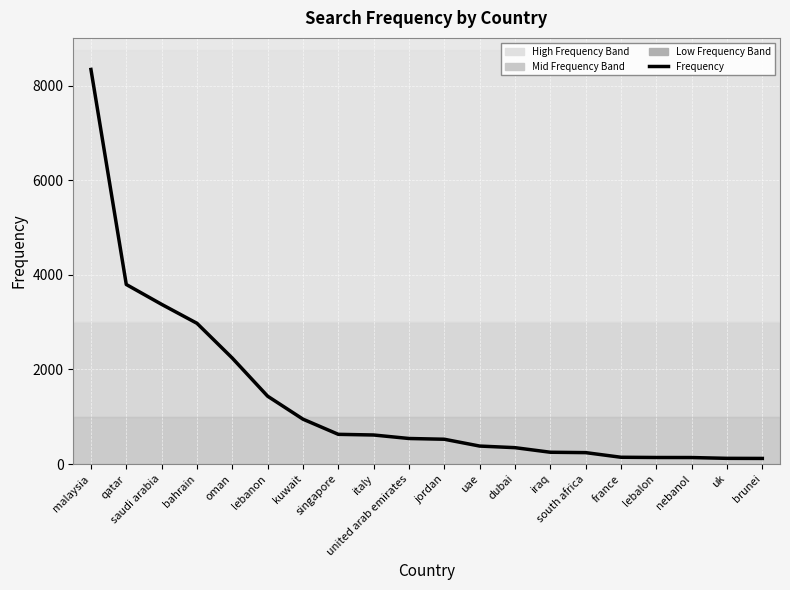

True or false: the data shows 227 at kuwait.

False